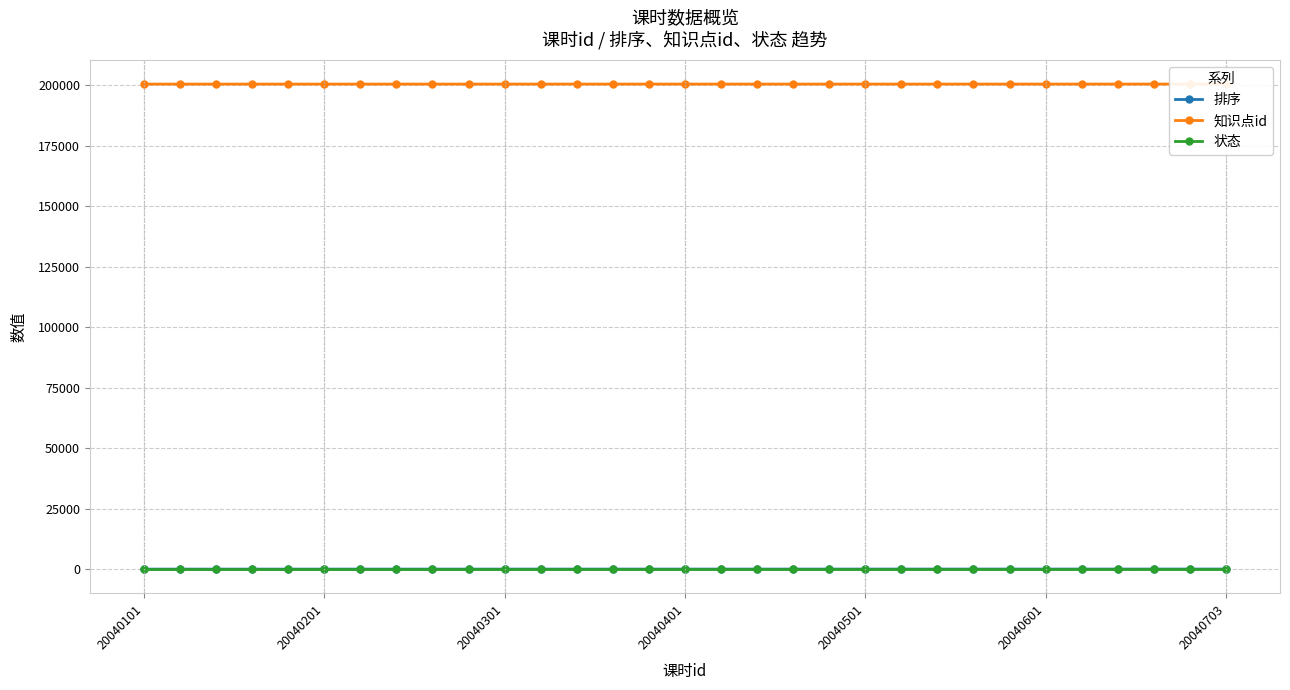

Is it true that 状态 equals 1 at 20040301?

True